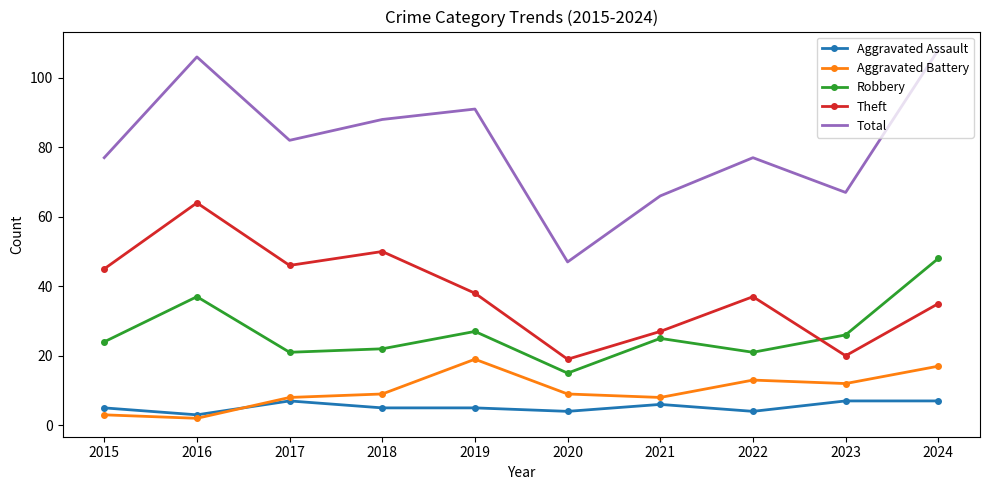

Is it true that Theft equals 72 at 2015?

False